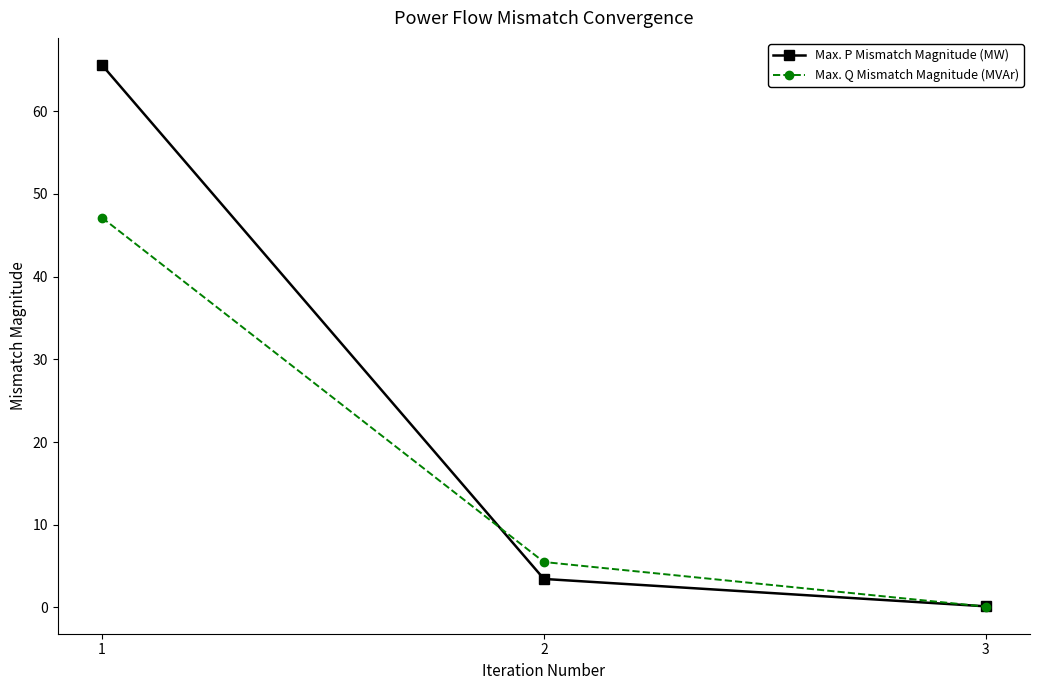

What is the spread (max minus min) of values at 2?

2.0